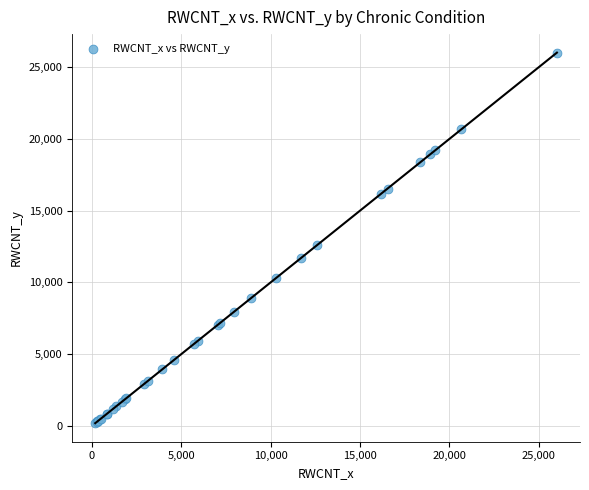

What Y value in the scatter plot is closest to 13103?

12607